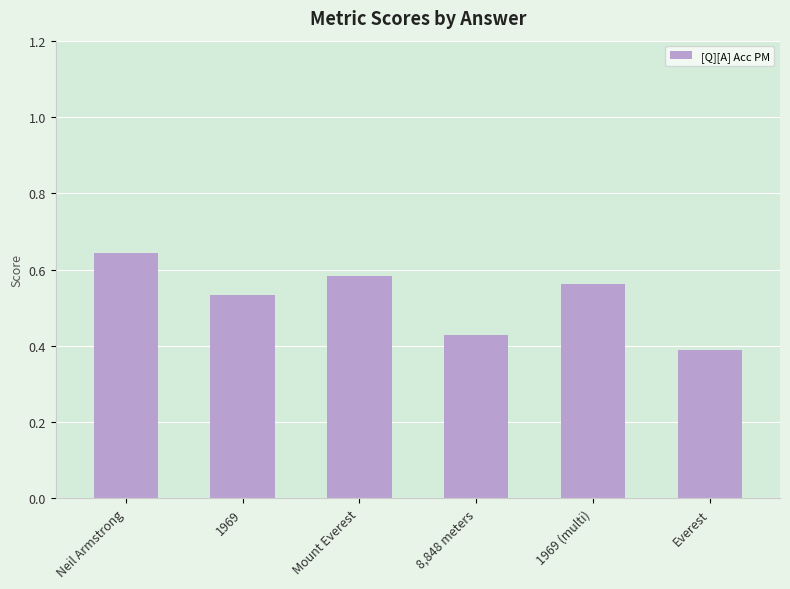

What is the difference between the maximum and minimum values?

0.3